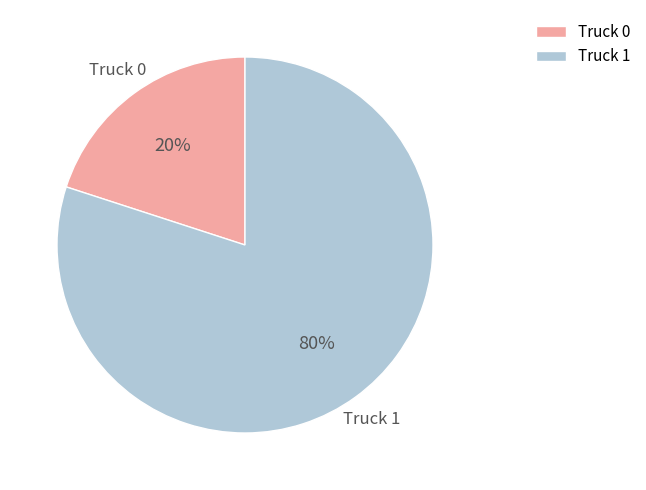

How many segments does this pie chart have?

2